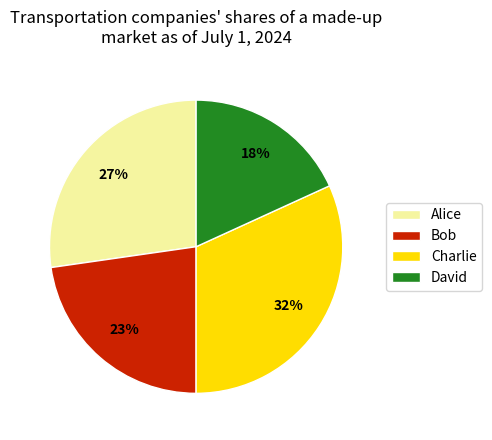

Which category has the biggest portion of the pie?

Charlie